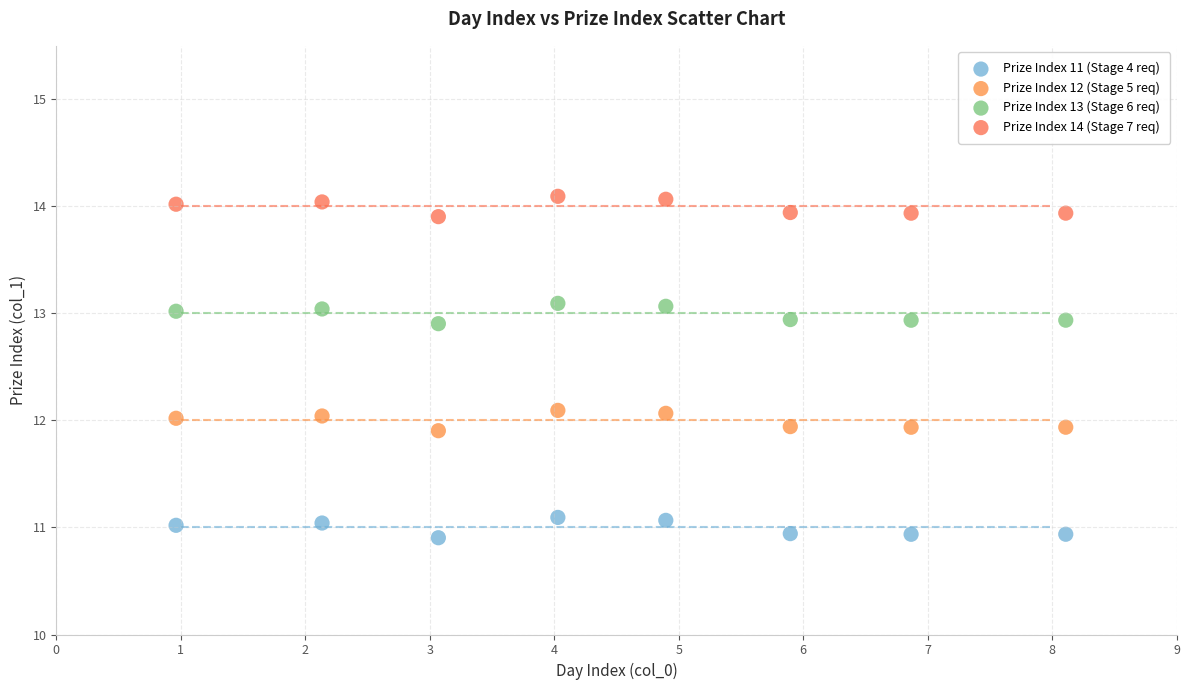

What is the X range (max minus min) for the scatter plot?

7.1